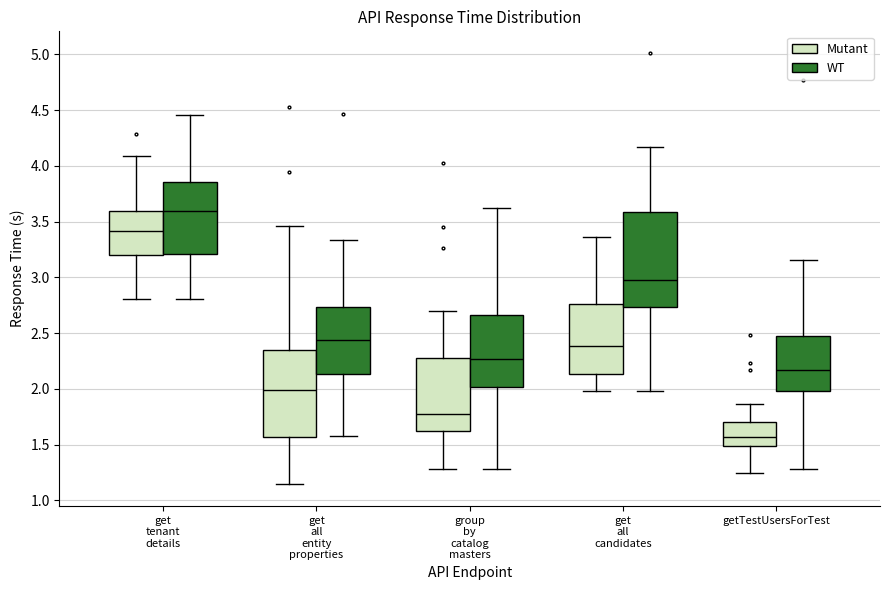

Reading left to right, read every box against the y-axis: the position of its median line, the range the box covers, and the ends of its whiskers. The values are not printed on the chart, so give them approximately, as read against the axis.

get tenant details (Mutant): median 3.40, box 3.20 to 3.60, whiskers 2.80 to 4.10
get tenant details (WT): median 3.60, box 3.20 to 3.85, whiskers 2.80 to 4.45
get all entity properties (Mutant): median 2.00, box 1.55 to 2.35, whiskers 1.15 to 3.45
get all entity properties (WT): median 2.45, box 2.15 to 2.75, whiskers 1.60 to 3.35
group by catalog masters (Mutant): median 1.75, box 1.65 to 2.30, whiskers 1.30 to 2.70
group by catalog masters (WT): median 2.25, box 2.00 to 2.65, whiskers 1.30 to 3.60
get all candidates (Mutant): median 2.40, box 2.15 to 2.75, whiskers 2.00 to 3.35
get all candidates (WT): median 3.00, box 2.75 to 3.60, whiskers 2.00 to 4.15
getTestUsersForTest (Mutant): median 1.55, box 1.50 to 1.70, whiskers 1.25 to 1.85
getTestUsersForTest (WT): median 2.15, box 2.00 to 2.45, whiskers 1.30 to 3.15